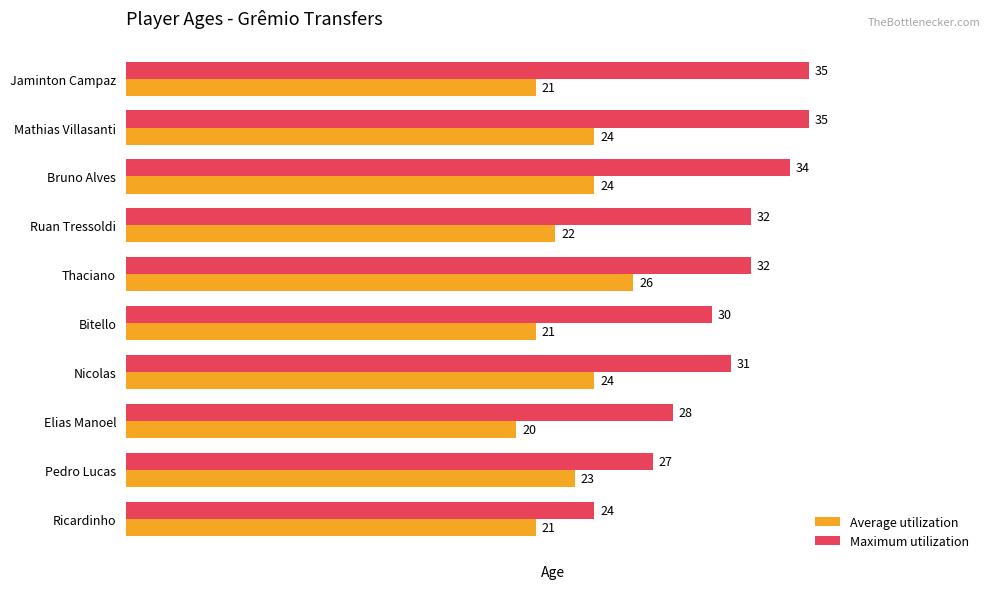

At which category is the sum across all series the highest?

Mathias Villasanti